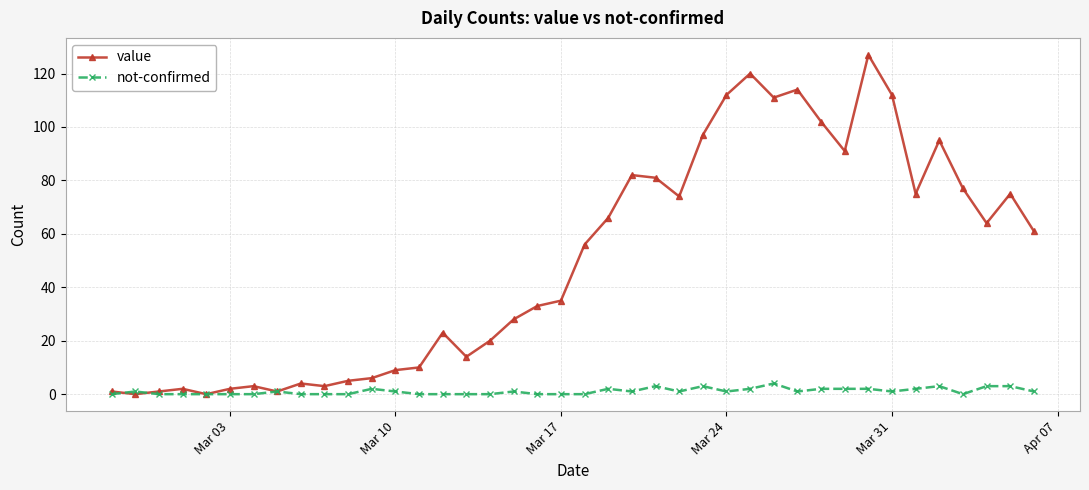

At how many categories does at least one series exceed 37?

20